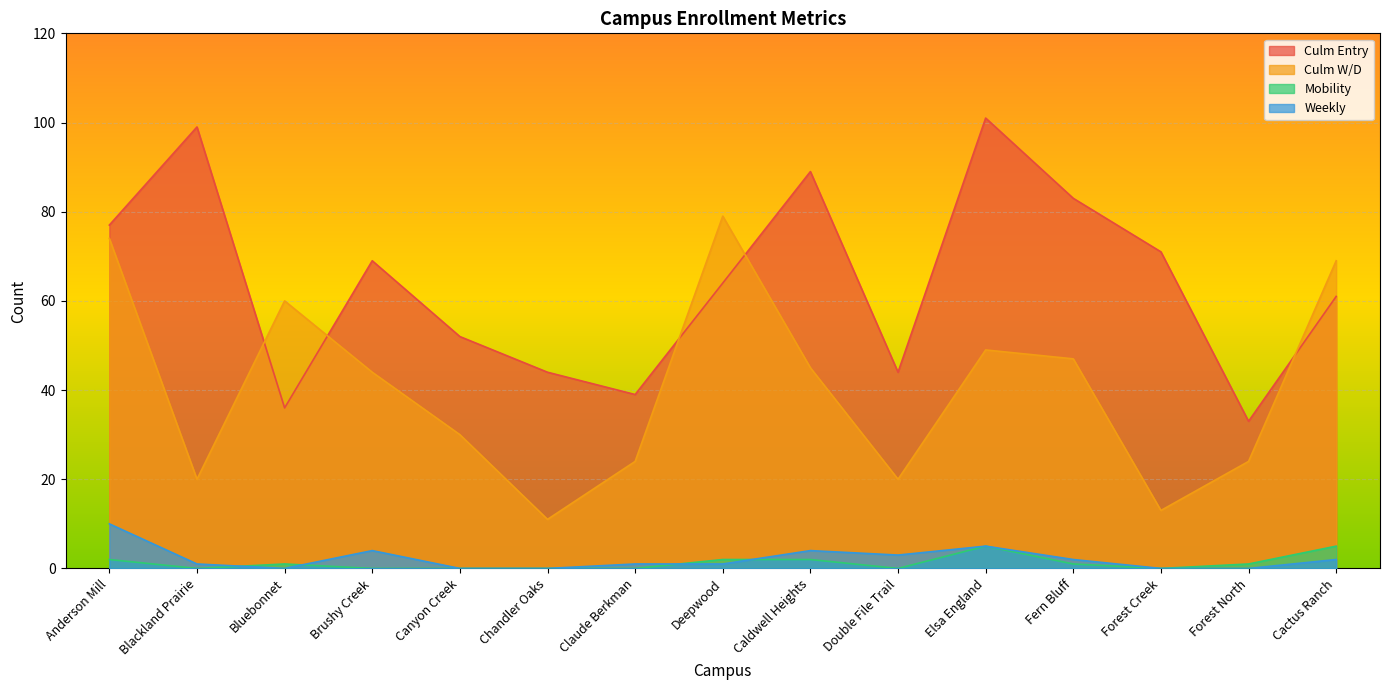

Which series has the widest spread of values?

Culm Entry